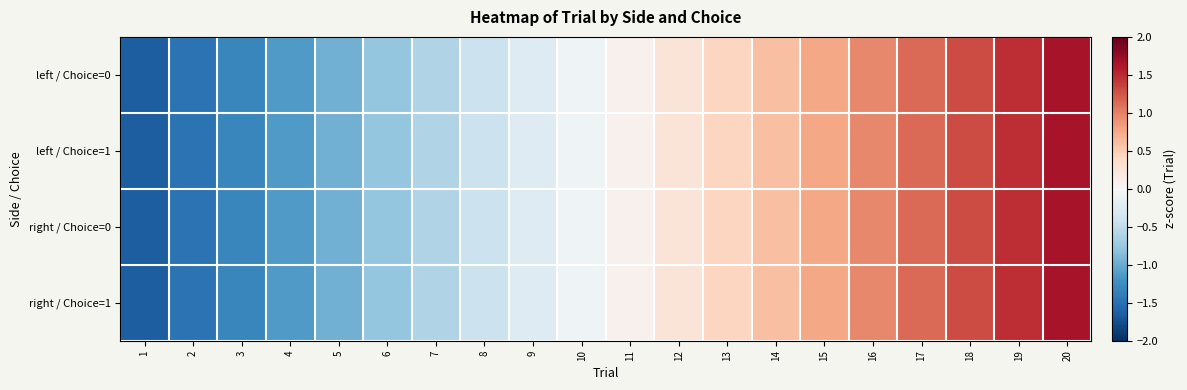

Reading left to right, list all the values displayed in this chart.

left / Choice=0: 1=-1.6	2=-1.5	3=-1.3	4=-1.1	5=-1.0	6=-0.8	7=-0.6	8=-0.4	9=-0.3	10=-0.1	11=0.1	12=0.3	13=0.4	14=0.6	15=0.8	16=1.0	17=1.1	18=1.3	19=1.5	20=1.6
left / Choice=1: 1=-1.6	2=-1.5	3=-1.3	4=-1.1	5=-1.0	6=-0.8	7=-0.6	8=-0.4	9=-0.3	10=-0.1	11=0.1	12=0.3	13=0.4	14=0.6	15=0.8	16=1.0	17=1.1	18=1.3	19=1.5	20=1.6
right / Choice=0: 1=-1.6	2=-1.5	3=-1.3	4=-1.1	5=-1.0	6=-0.8	7=-0.6	8=-0.4	9=-0.3	10=-0.1	11=0.1	12=0.3	13=0.4	14=0.6	15=0.8	16=1.0	17=1.1	18=1.3	19=1.5	20=1.6
right / Choice=1: 1=-1.6	2=-1.5	3=-1.3	4=-1.1	5=-1.0	6=-0.8	7=-0.6	8=-0.4	9=-0.3	10=-0.1	11=0.1	12=0.3	13=0.4	14=0.6	15=0.8	16=1.0	17=1.1	18=1.3	19=1.5	20=1.6